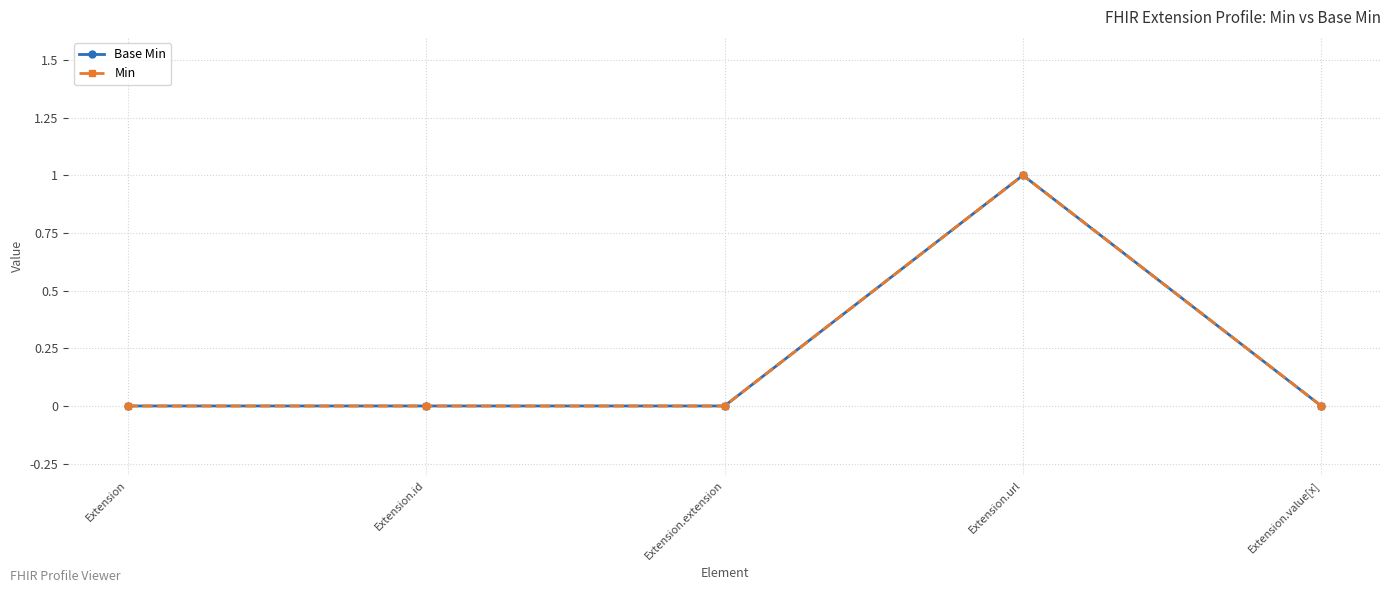

At Extension.extension, list the series in order from smallest to largest.

Base Min, Min